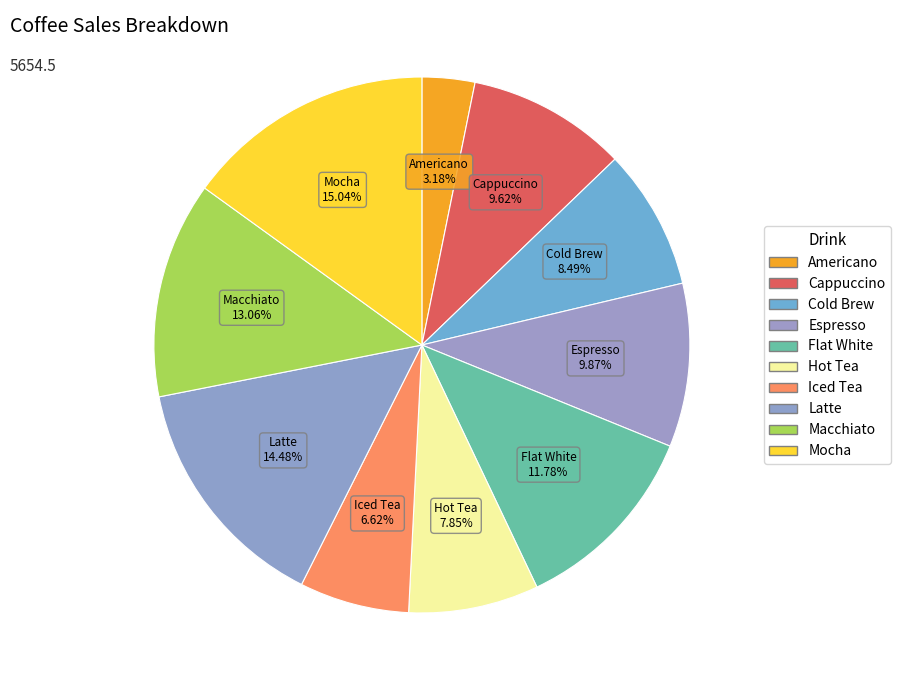

Is there a majority slice in this chart?

No